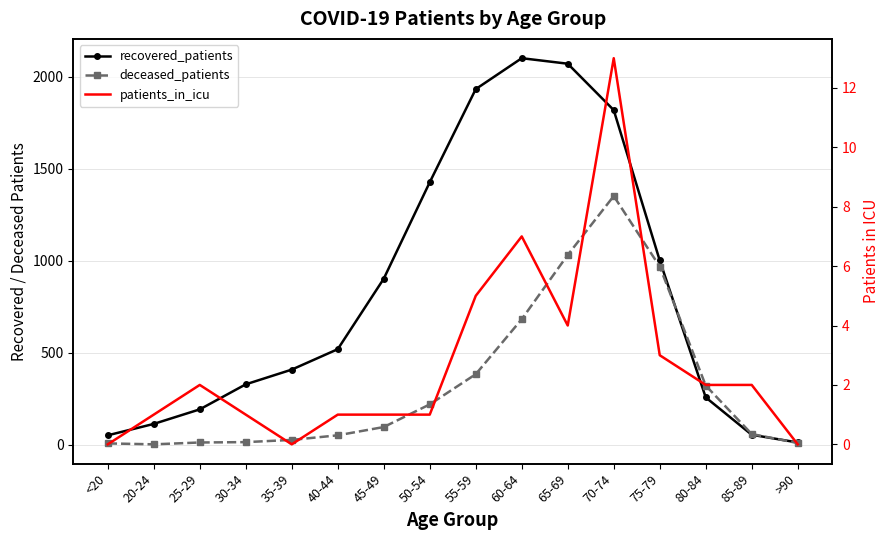

Which series has the largest range (max minus min)?

recovered_patients